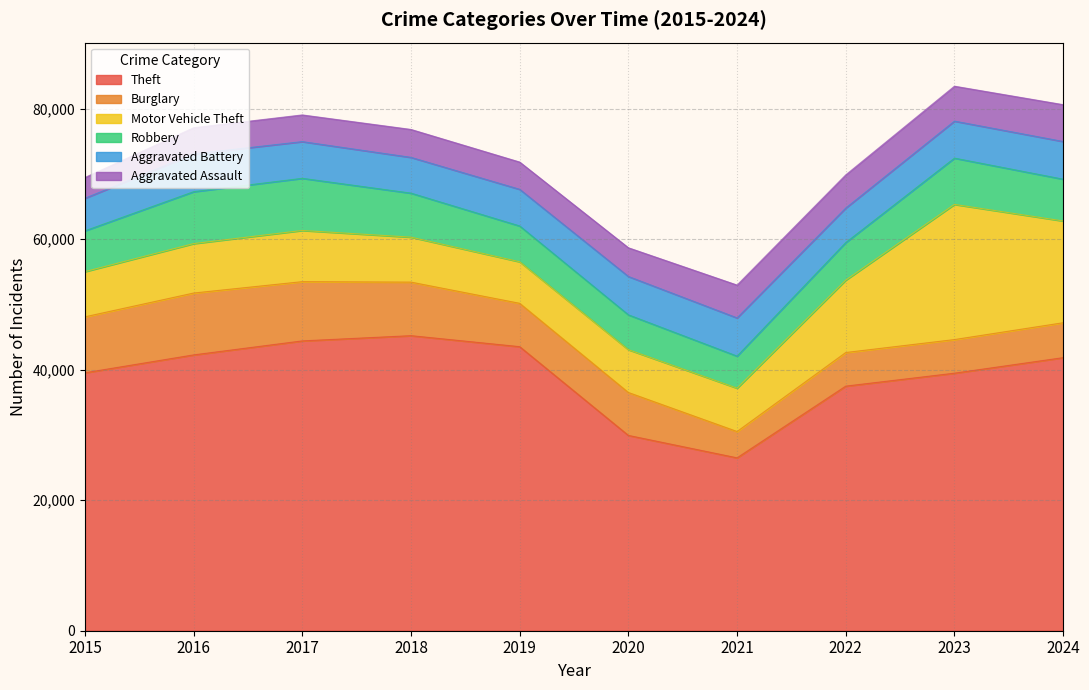

Which series has the largest total across all categories?

Theft